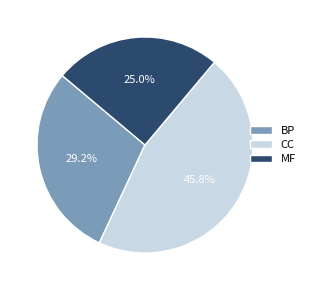

How many slices are in this pie chart?

3